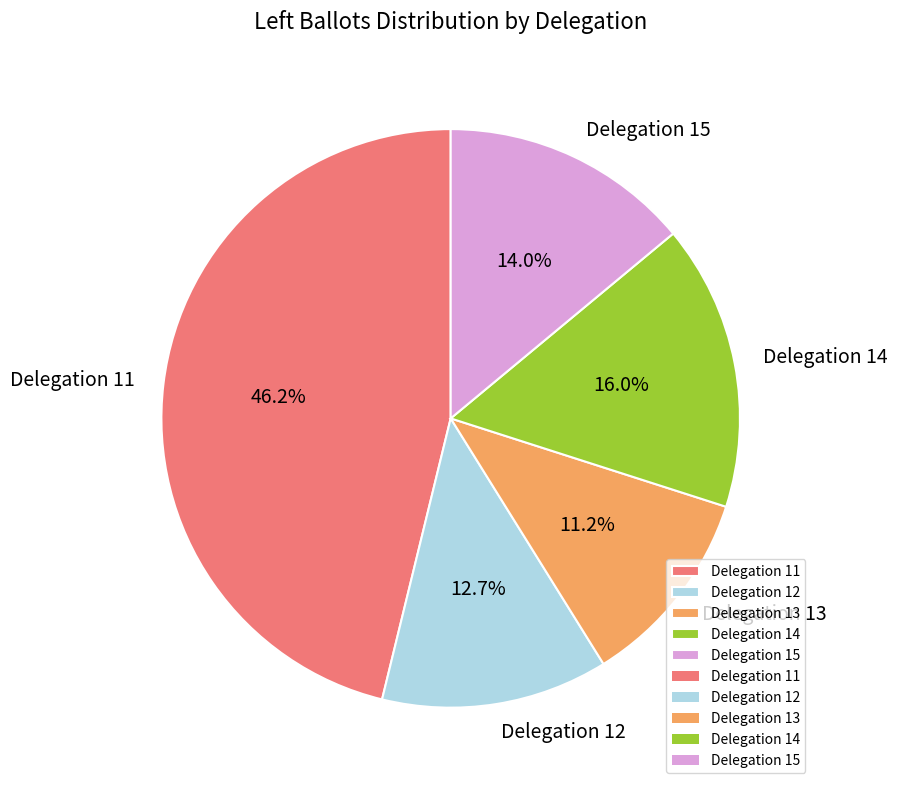

Is there a majority slice in this chart?

No